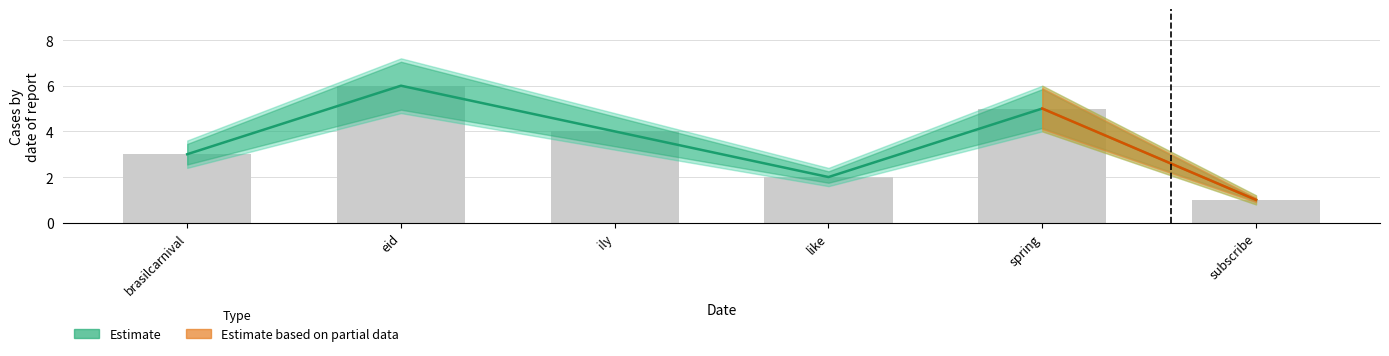

Which category has the lowest value across all series?

subscribe